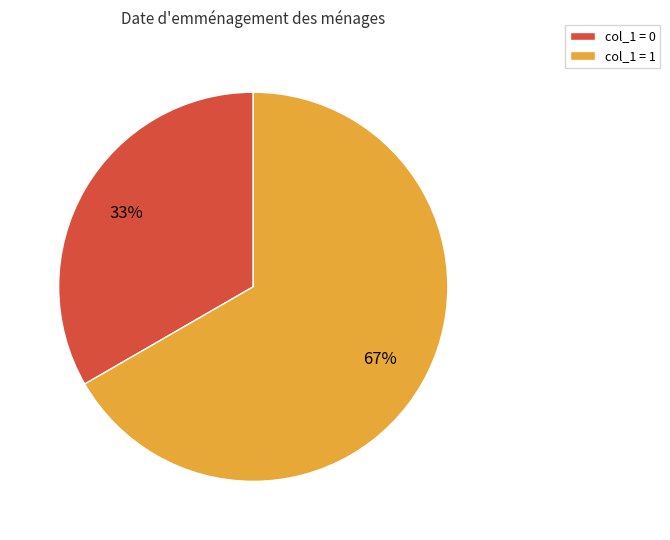

Which category has the biggest portion of the pie?

col_1 = 1